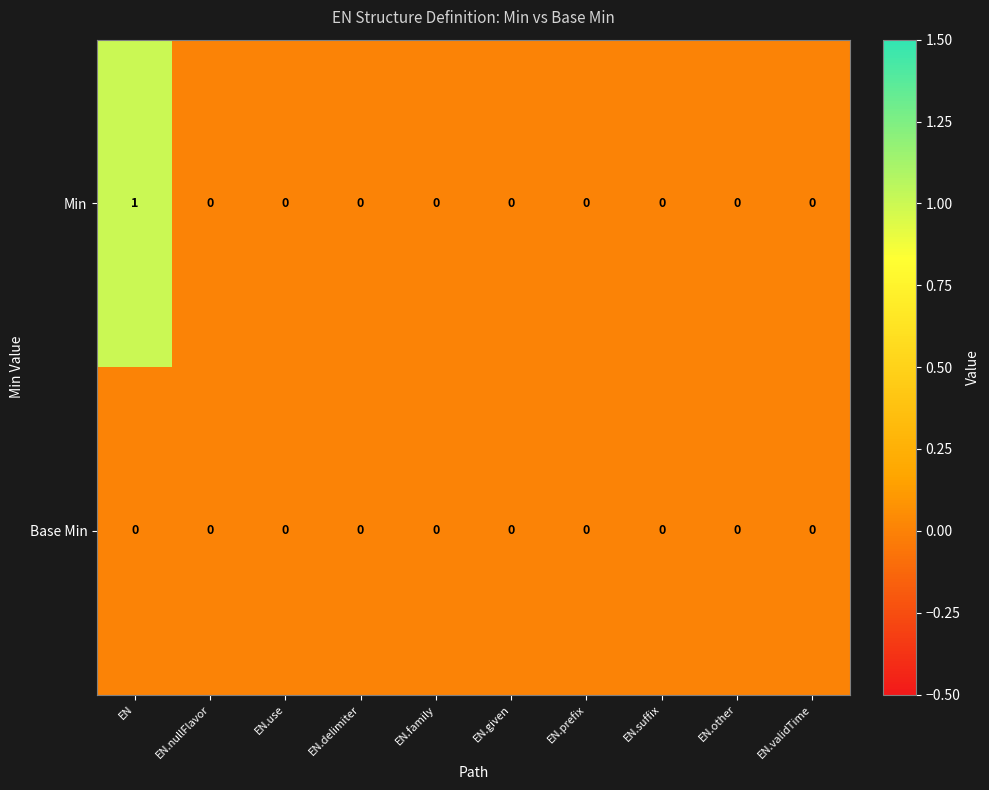

Reading left to right, transcribe all the data shown in this chart.

Min: EN=1	EN.nullFlavor=0	EN.use=0	EN.delimiter=0	EN.family=0	EN.given=0	EN.prefix=0	EN.suffix=0	EN.other=0	EN.validTime=0
Base Min: EN=0	EN.nullFlavor=0	EN.use=0	EN.delimiter=0	EN.family=0	EN.given=0	EN.prefix=0	EN.suffix=0	EN.other=0	EN.validTime=0